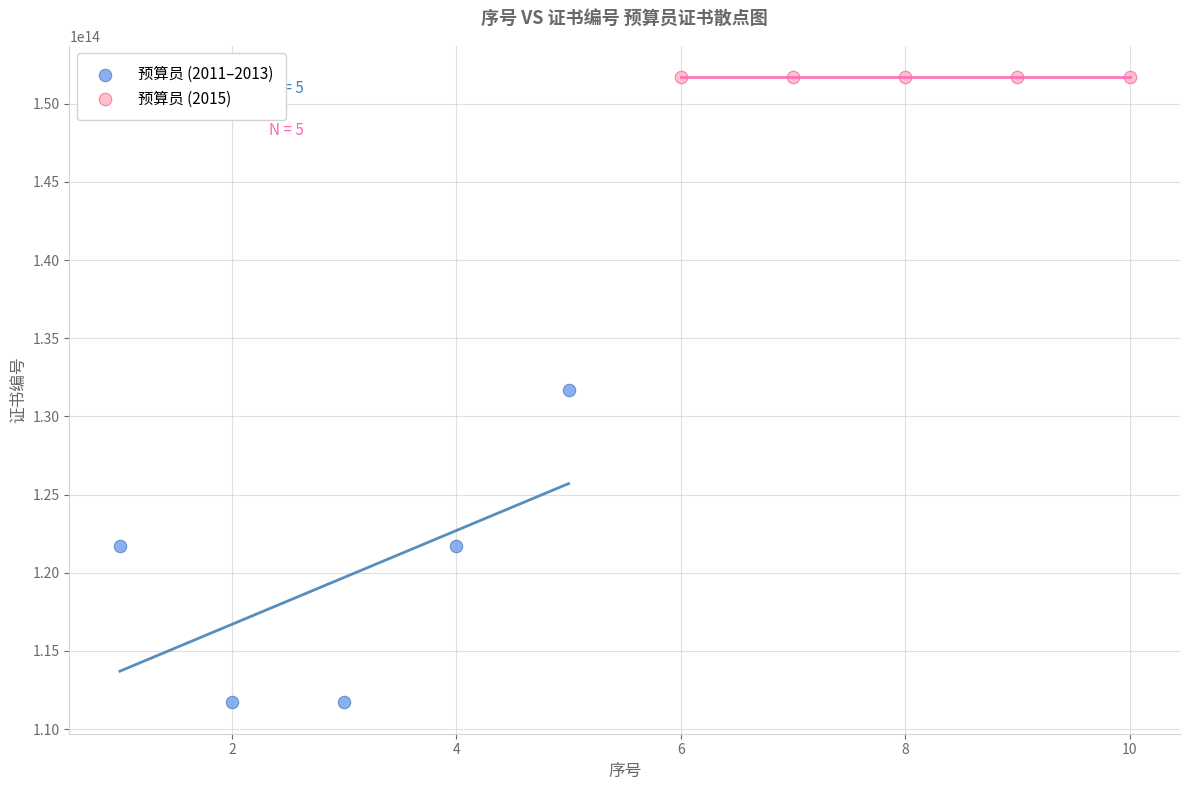

Which series contains the lowest Y value?

预算员 (2011–2013)